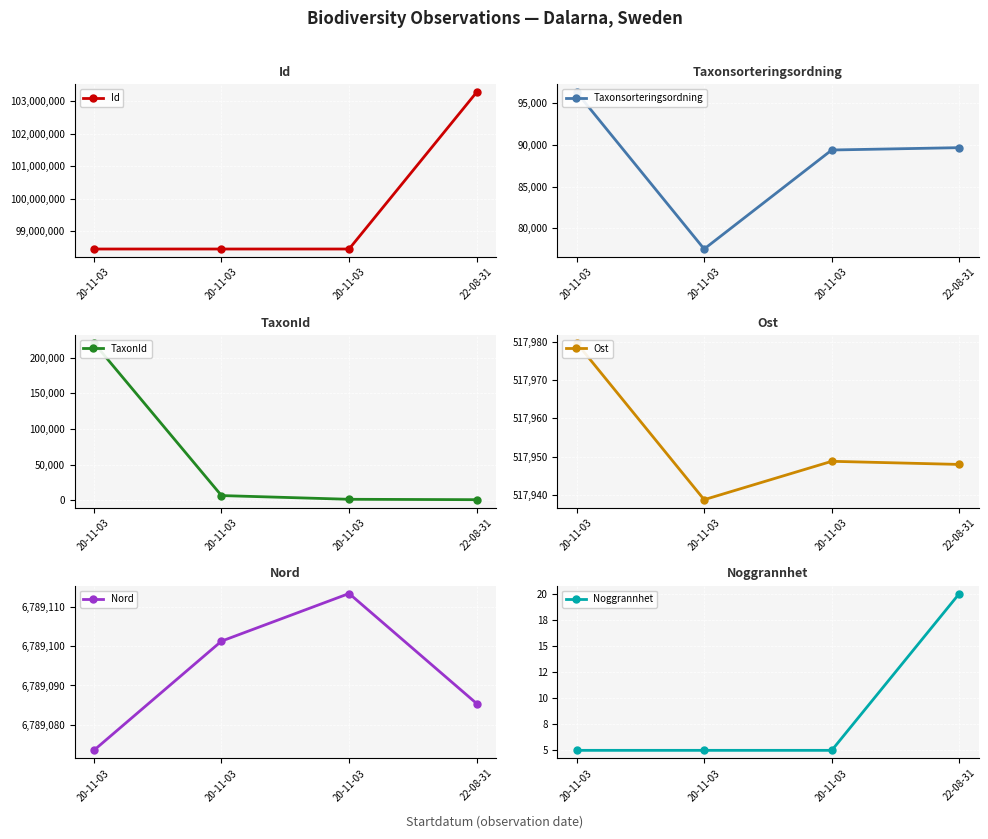

At which category does Ost reach its first local peak?

20-11-03